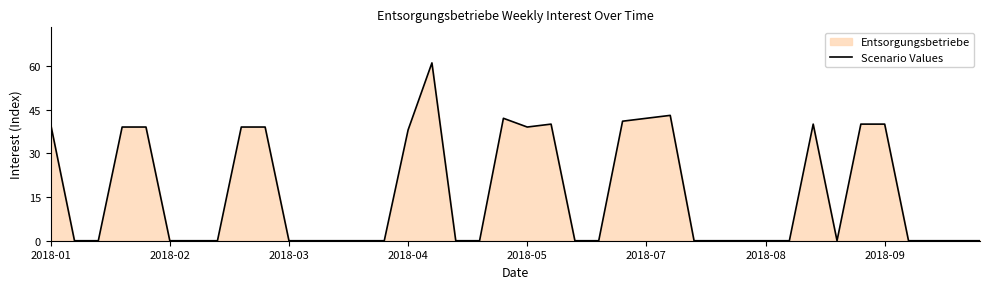

Where is the data nearest to the value 30?

2018-04